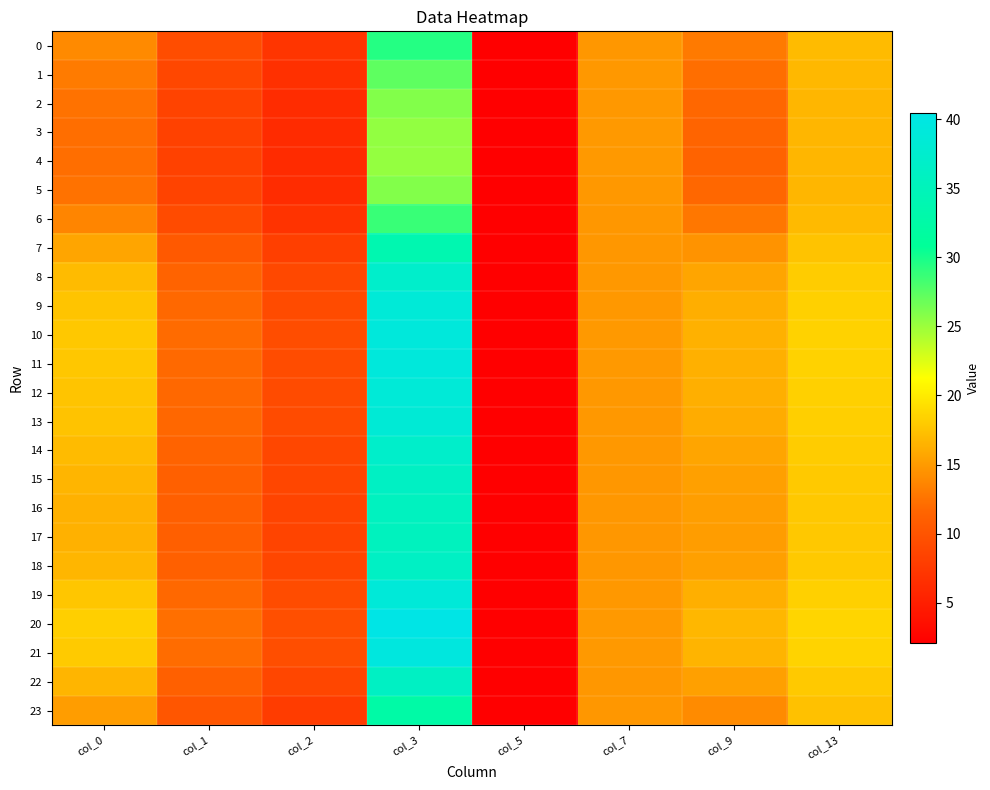

How many distinct data groups are displayed?

24